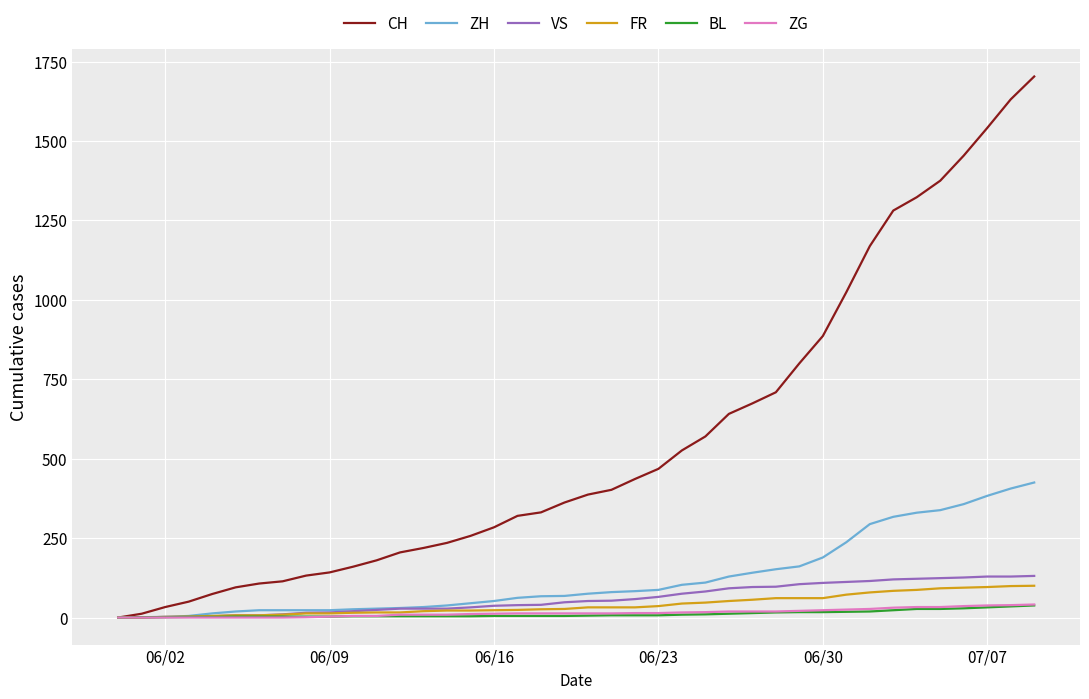

Which series has the widest spread of values?

CH